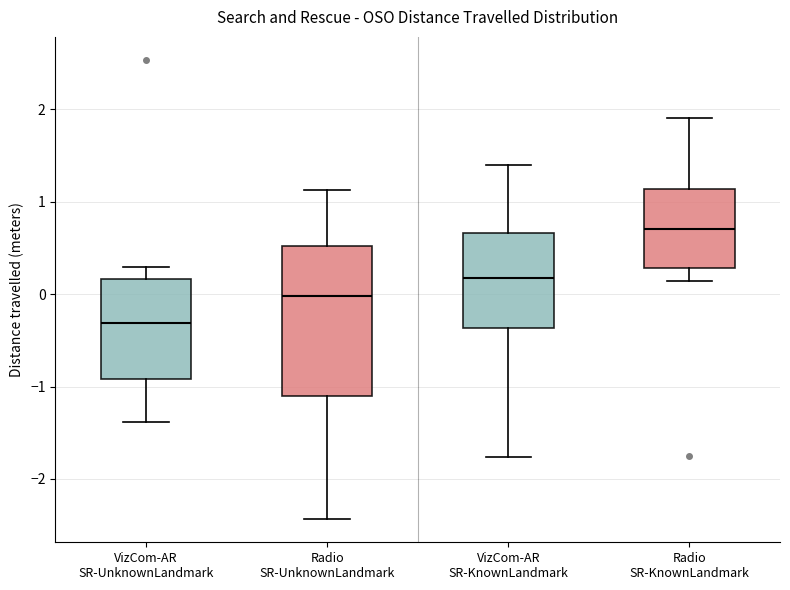

Reading left to right, transcribe this box plot: for each box, give where its median line is, the range the box spans, and where its two whiskers end, as read against the y-axis. The values are not printed on the chart, so give them approximately, as read against the axis.

VizCom-AR SR-UnknownLandmark: median -0.3, box -0.9 to 0.2, whiskers -1.4 to 0.3
Radio SR-UnknownLandmark: median 0.0, box -1.1 to 0.5, whiskers -2.4 to 1.1
VizCom-AR SR-KnownLandmark: median 0.2, box -0.4 to 0.7, whiskers -1.8 to 1.4
Radio SR-KnownLandmark: median 0.7, box 0.3 to 1.1, whiskers 0.1 to 1.9